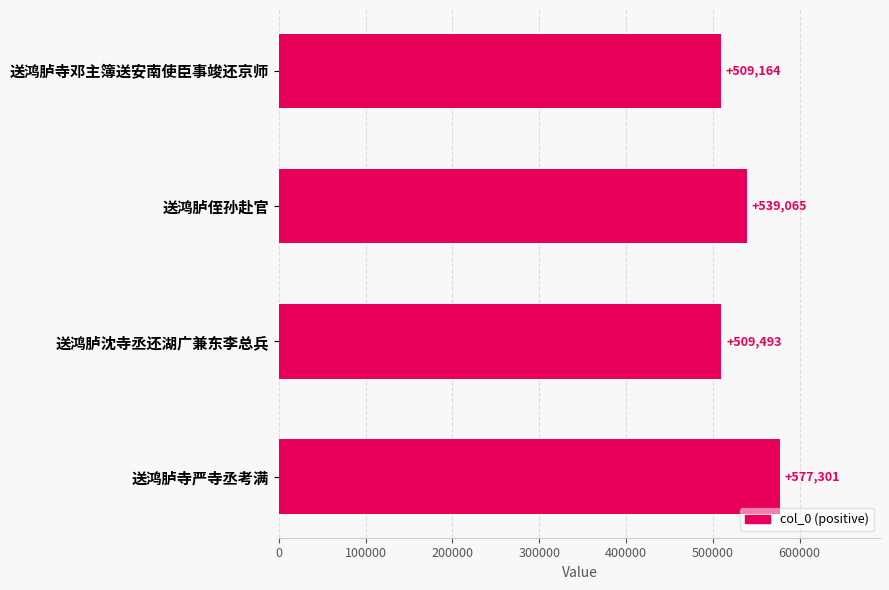

What is the difference between the maximum and second lowest values?

67808